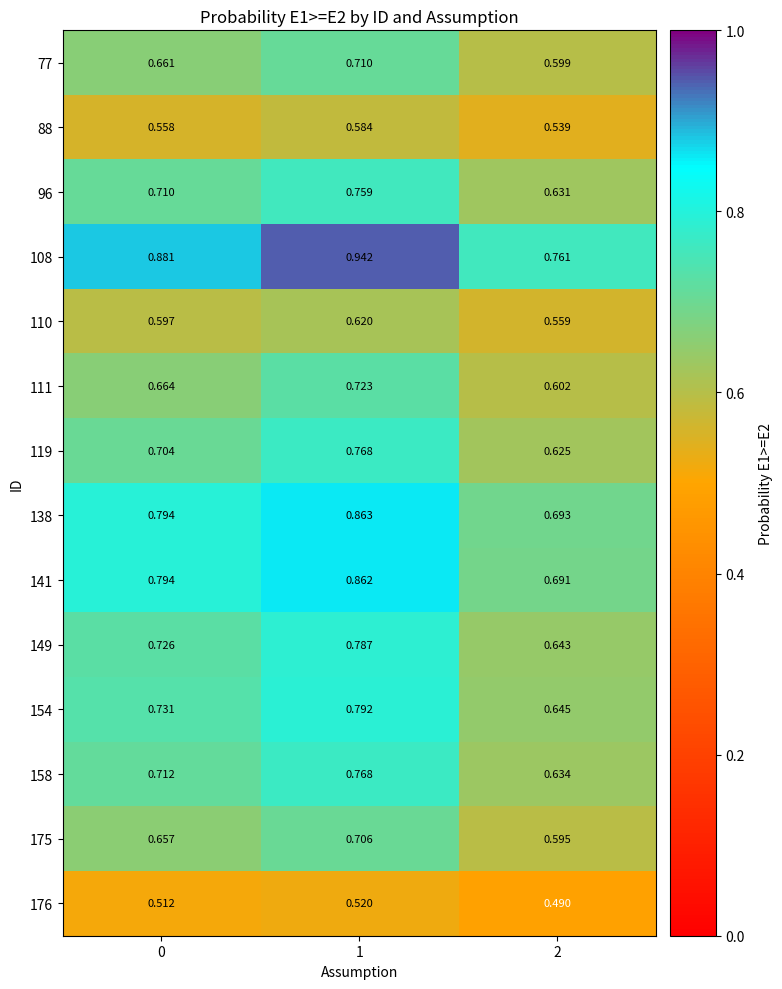

Is the value of 141 at 0 greater than the value of 176 at 1?

Yes